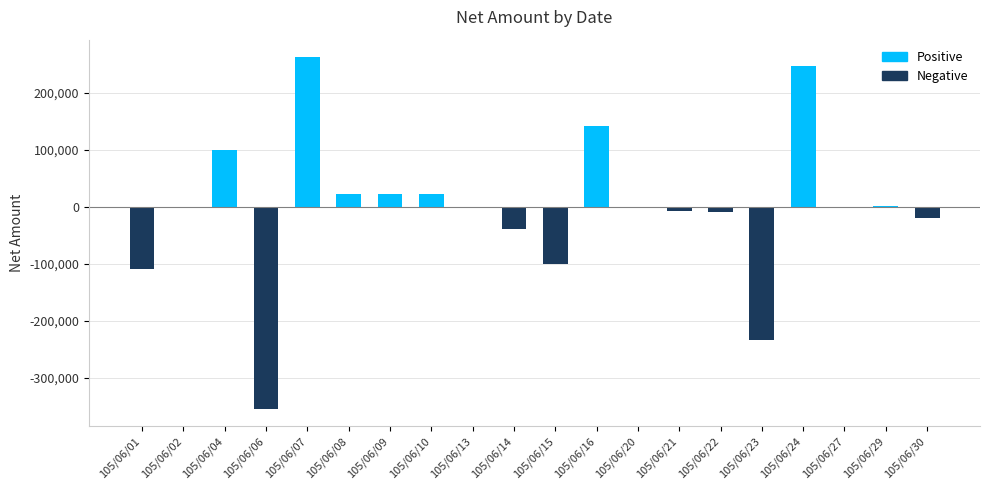

The value at 105/06/01 is -148419. True or false?

False